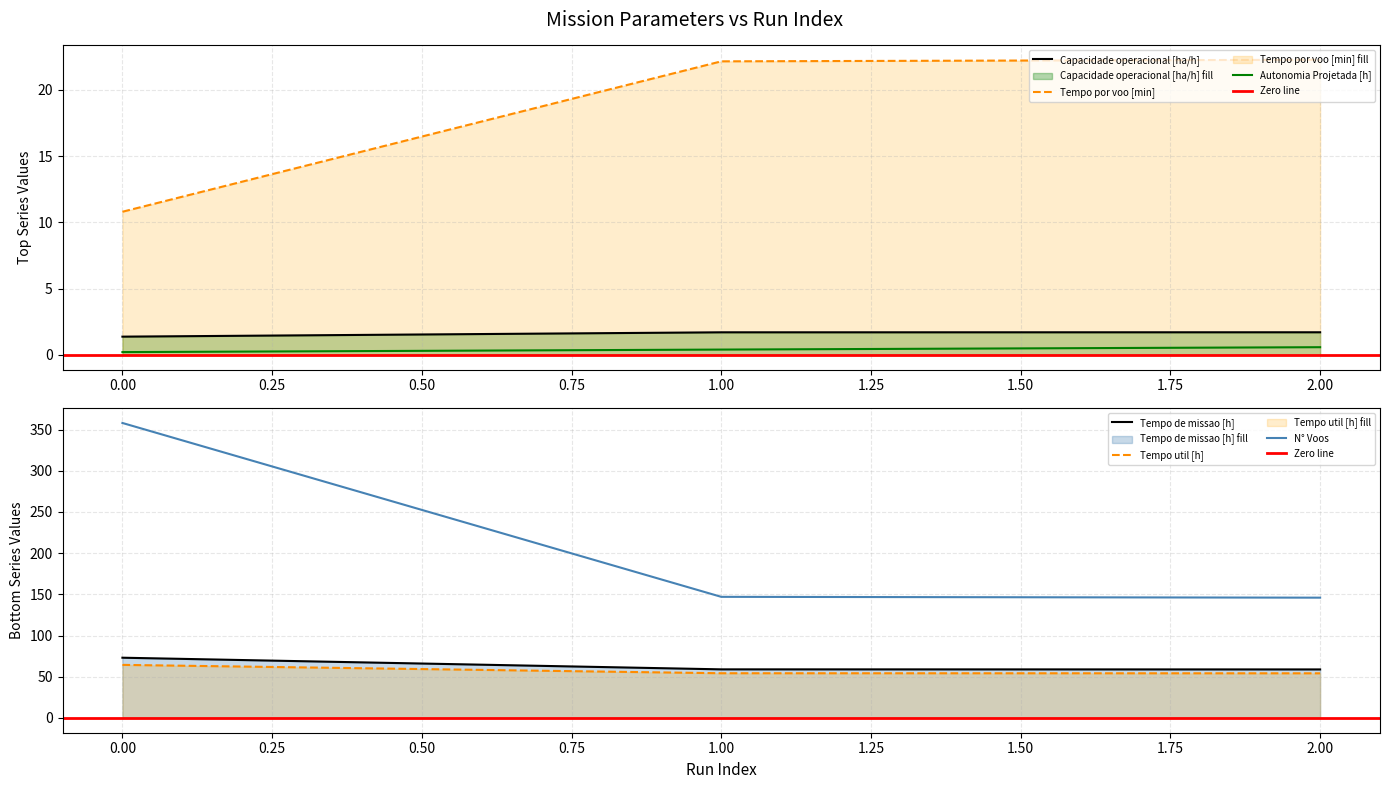

How many lines are shown in the chart?

6